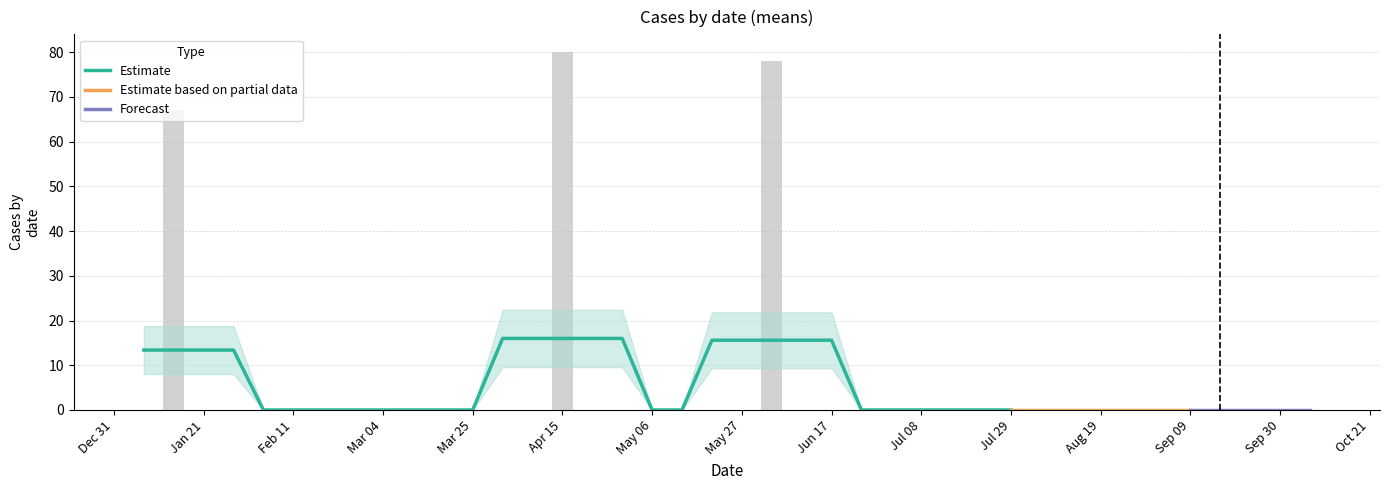

How many data points does each series have?

40